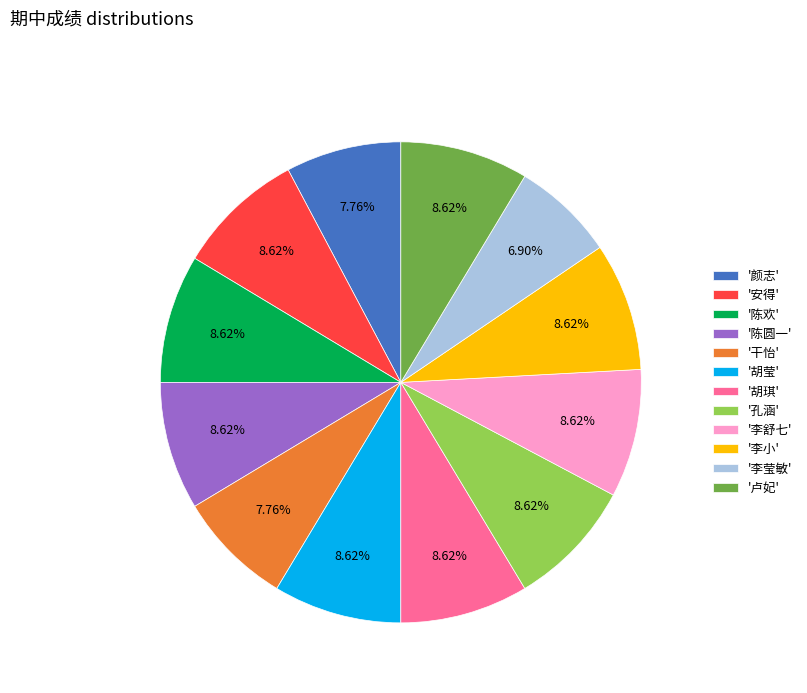

Which category has the smallest portion of the pie?

'李莹敏'